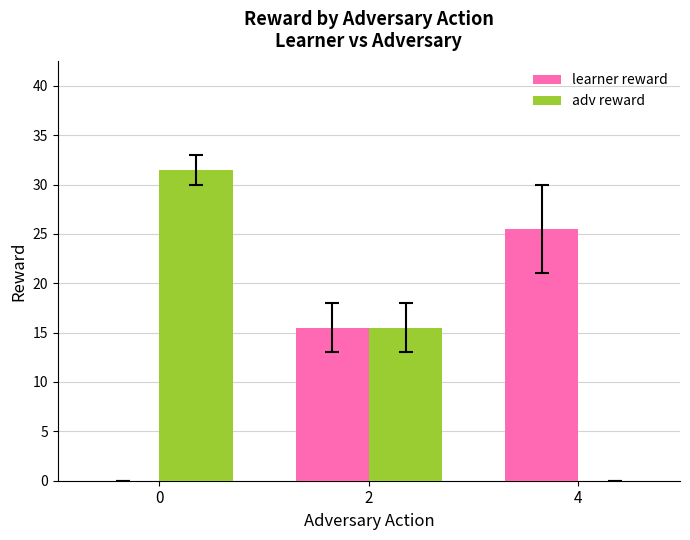

What is the sum of the learner reward values at 4 and 0?

25.5